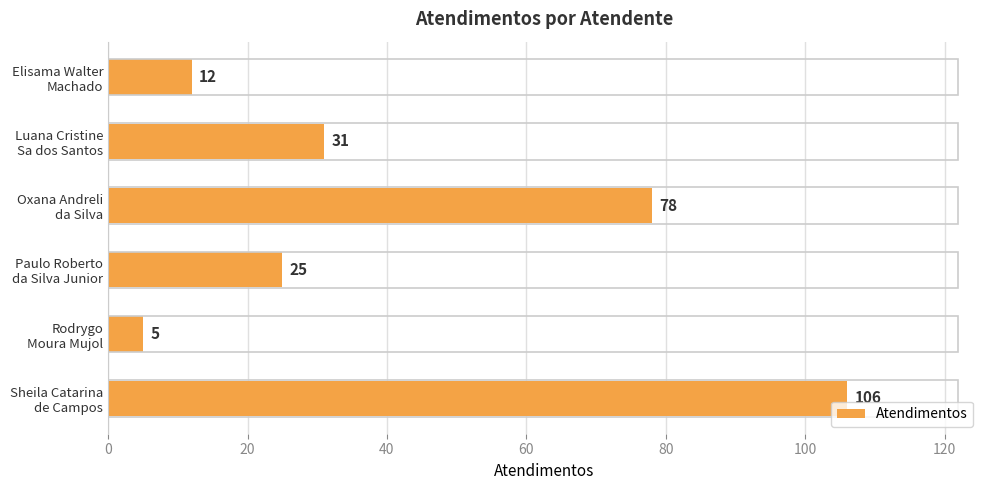

What is the average value?

43